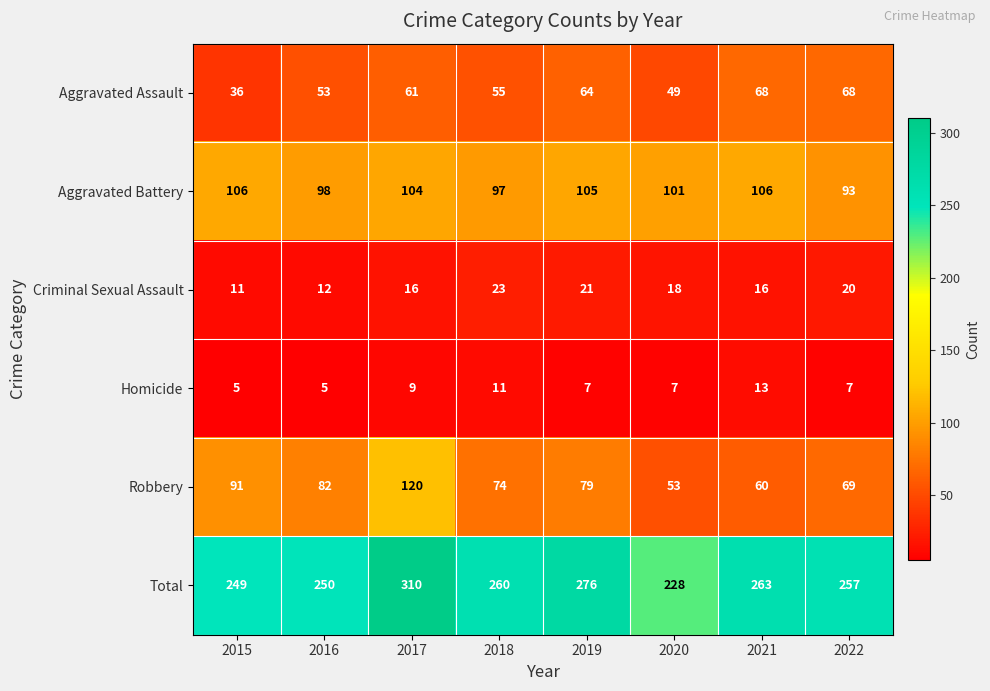

What is the difference between the maximum and minimum values in the Robbery series?

67